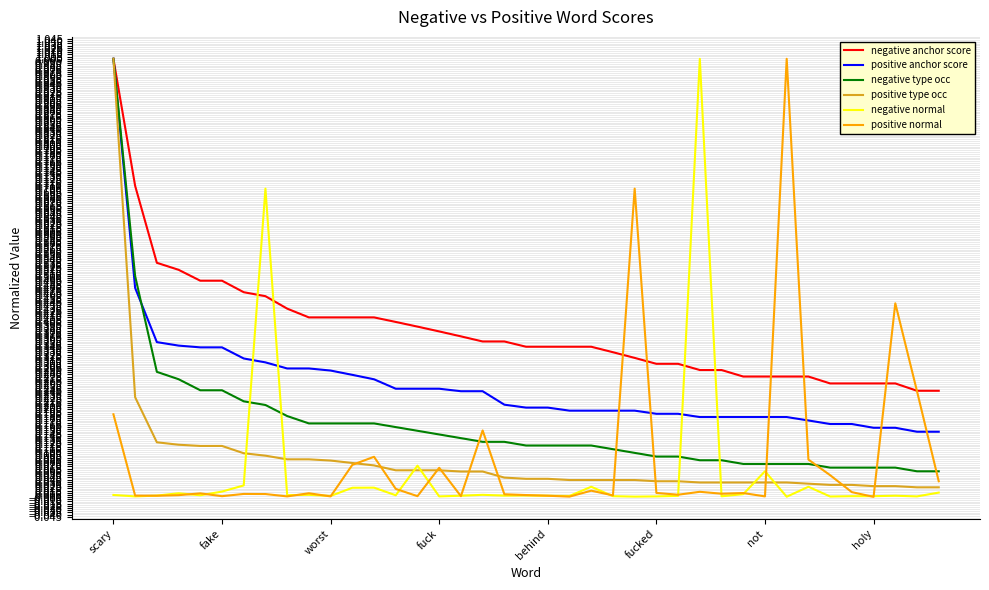

What is the sum of all negative anchor score values?

14.8